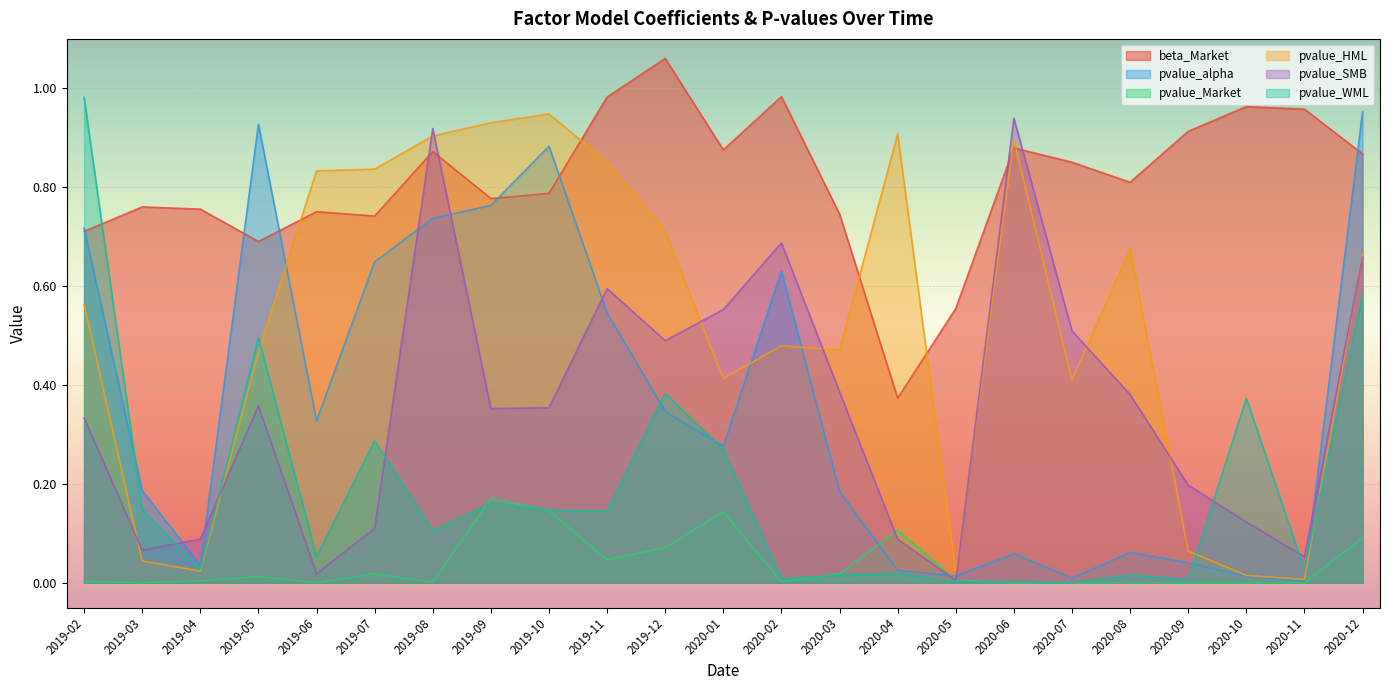

The pvalue_Market series shows 0.0 at 2020-05. True or false?

True